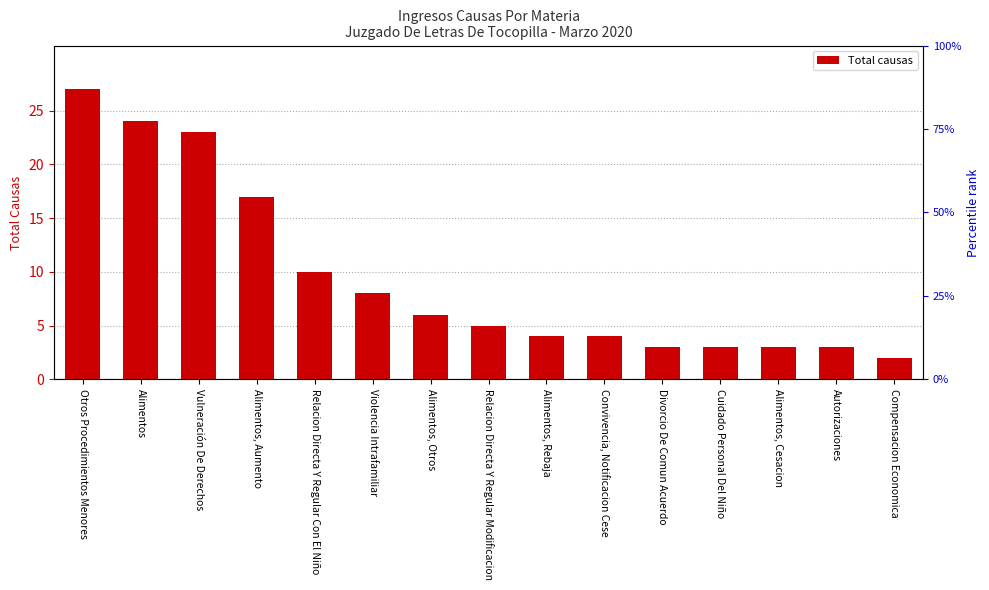

Rank the categories by value from highest to lowest.

Otros Procedimientos Menores, Alimentos, Vulneración De Derechos, Alimentos, Aumento, Relacion Directa Y Regular Con El Niño, Violencia Intrafamiliar, Alimentos, Otros, Relacion Directa Y Regular Modificacion, Alimentos, Rebaja, Convivencia, Notificacion Cese, Divorcio De Comun Acuerdo, Cuidado Personal Del Niño, Alimentos, Cesacion, Autorizaciones, Compensacion Economica